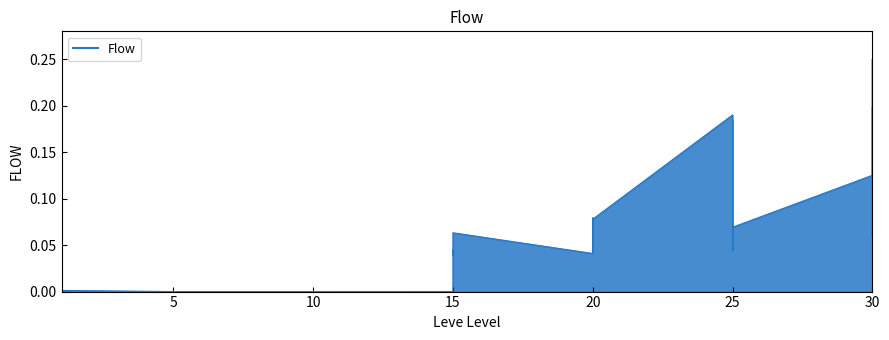

Count the number of categories in the chart.

40